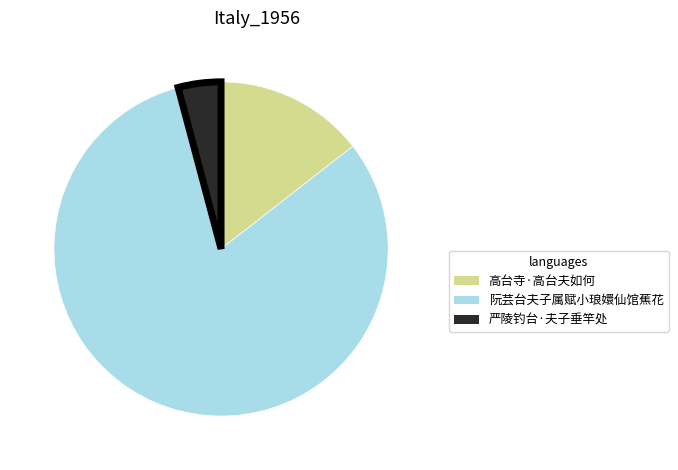

How many slices are in this pie chart?

3